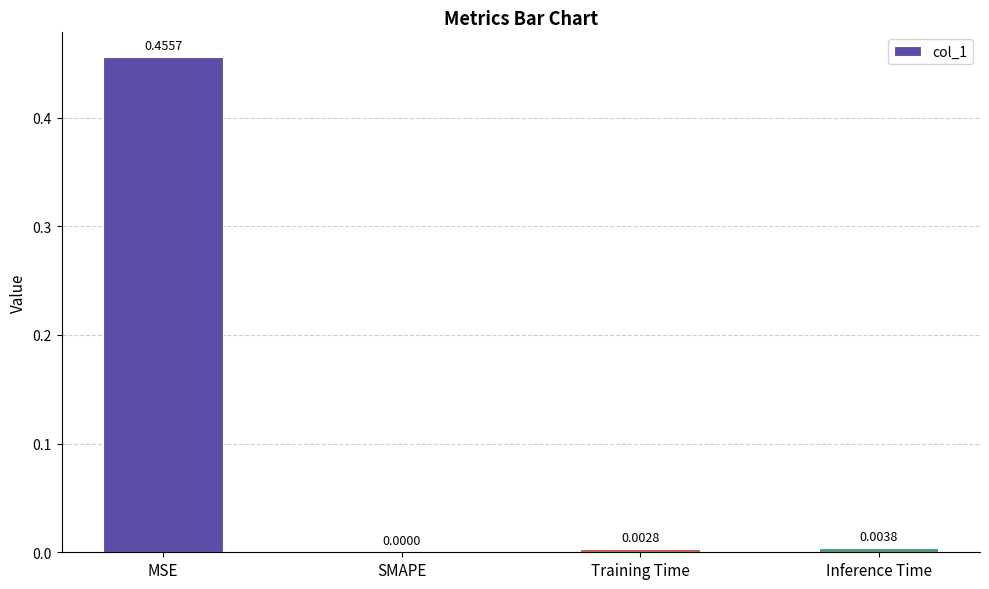

Where is the data nearest to the value 0?

SMAPE